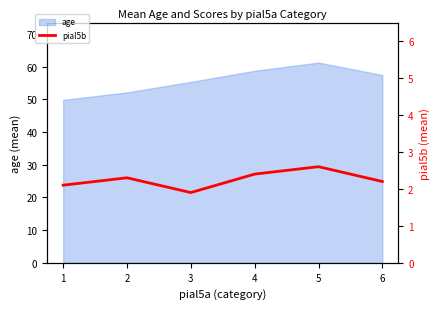

Reading right to left, extract all data points from this chart.

2.2	2.6	2.4	1.9	2.3	2.1